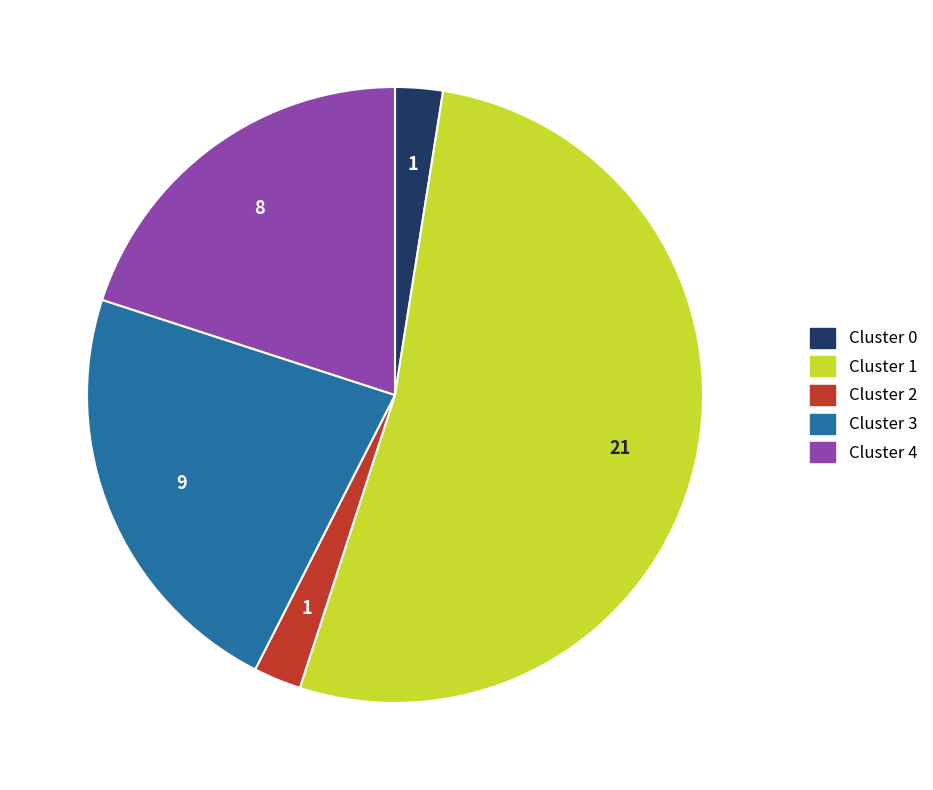

Is there any slice that represents more than half of the pie?

Yes